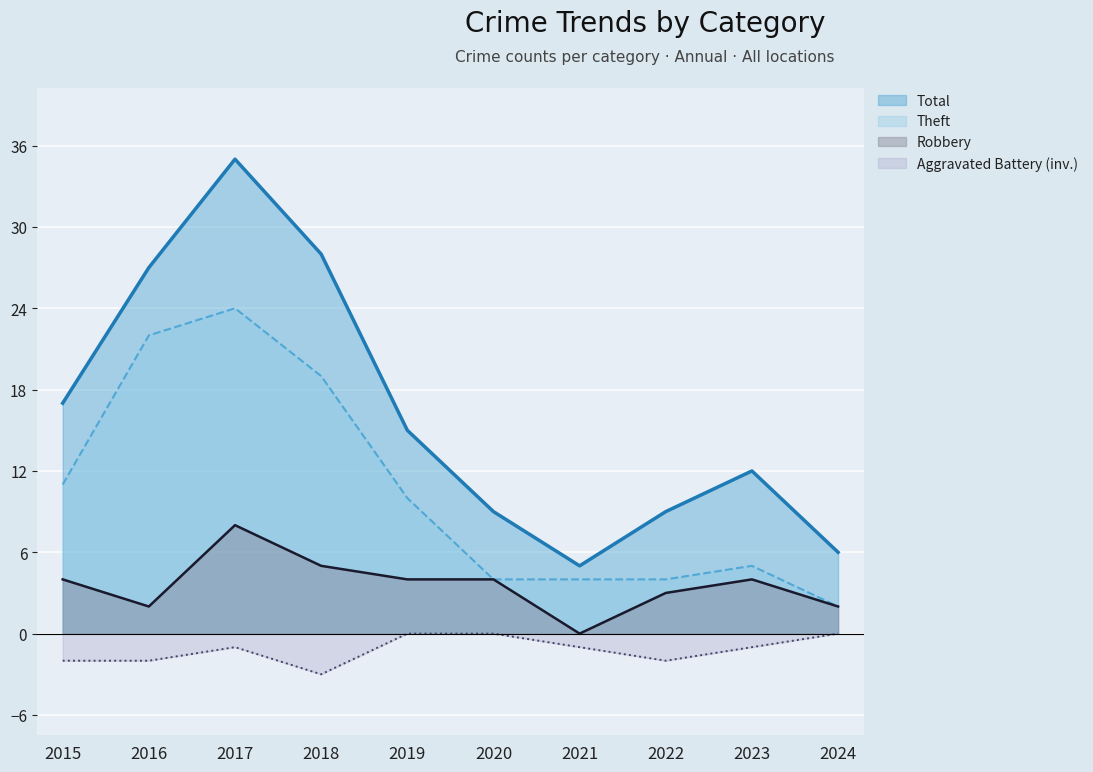

The Aggravated Battery series shows 0 at 2020. True or false?

True